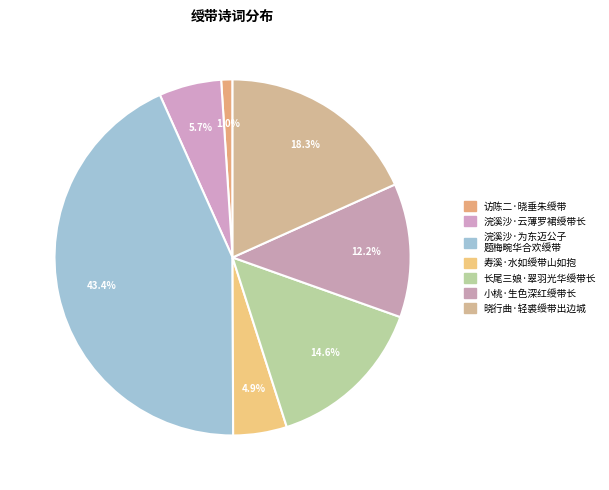

Rank the categories by value from lowest to highest.

访陈二·晓垂朱绶带, 寿溪·水如绶带山如抱, 浣溪沙·云薄罗裙绶带长, 小桃·生色深红绶带长, 长尾三娘·翠羽光华绶带长, 晓行曲·轻裘绶带出边城, 浣溪沙·为东迈公子 题梅畹华合欢绶带